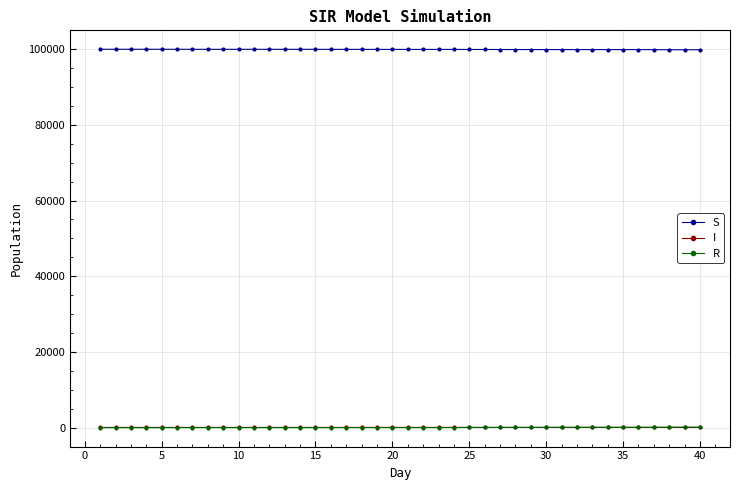

At how many categories does at least one series exceed 59996?

40